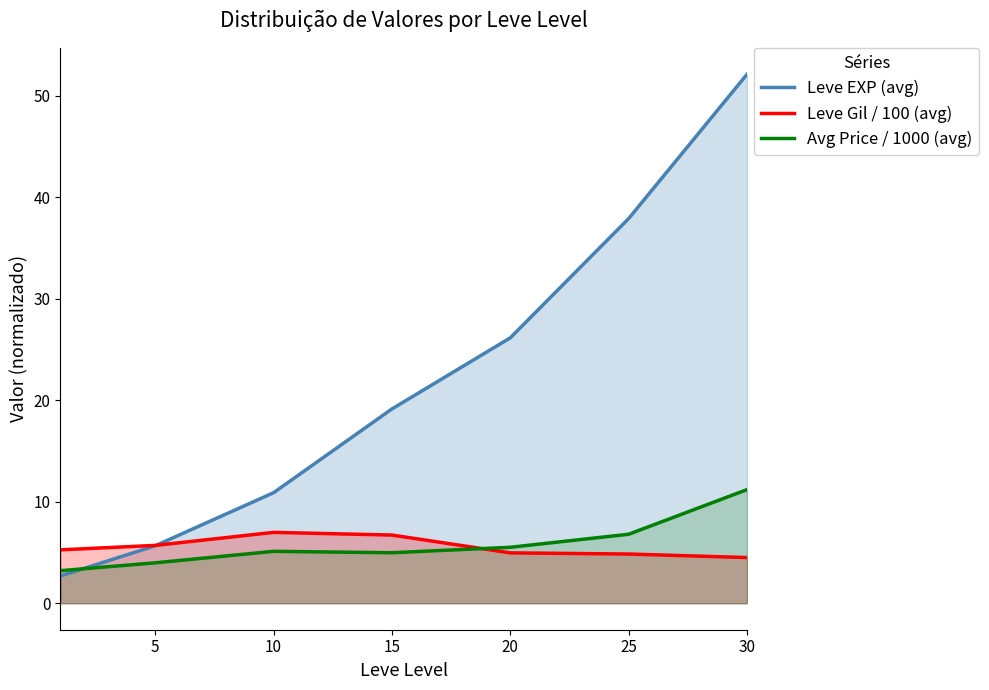

At how many categories does at least one series exceed 6?

5